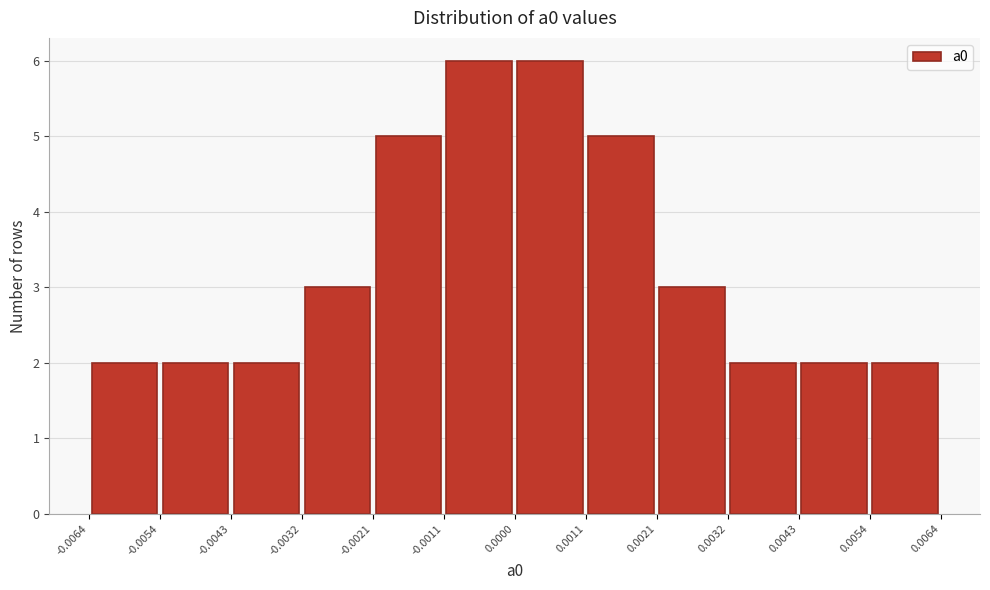

Reading left to right, transcribe this chart: for each bar, give the range it covers on the x-axis and its height. The values are not printed on the chart, so give them approximately, as read against the axis.

-0.0064 to -0.0054: 2
-0.0054 to -0.0043: 2
-0.0043 to -0.0032: 2
-0.0032 to -0.0021: 3
-0.0021 to -0.0011: 5
-0.0011 to 0.0000: 6
0.0000 to 0.0011: 6
0.0011 to 0.0021: 5
0.0021 to 0.0032: 3
0.0032 to 0.0043: 2
0.0043 to 0.0054: 2
0.0054 to 0.0064: 2